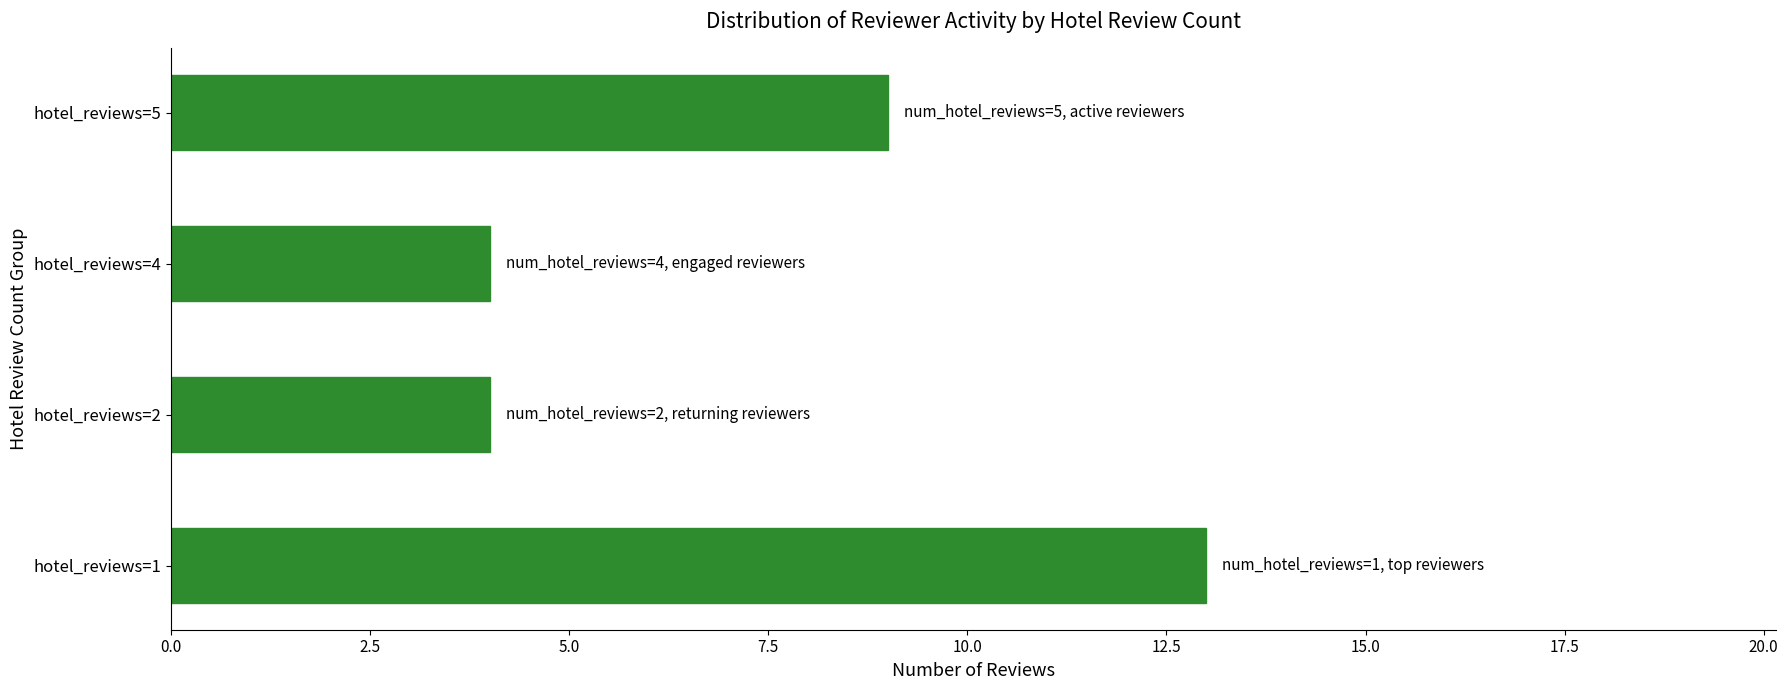

Is it true that the value at hotel_reviews=4 is 4?

True